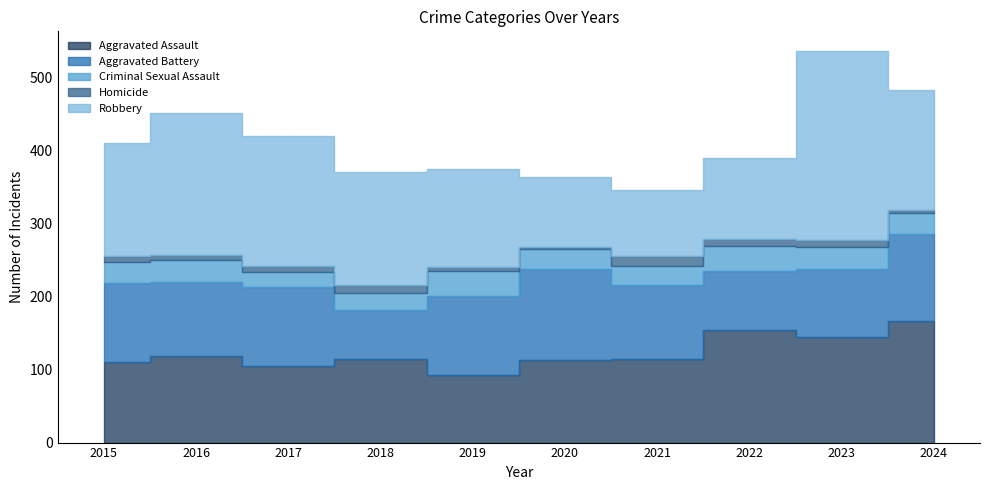

True or false: Criminal Sexual Assault and Robbery intersect in this chart.

False